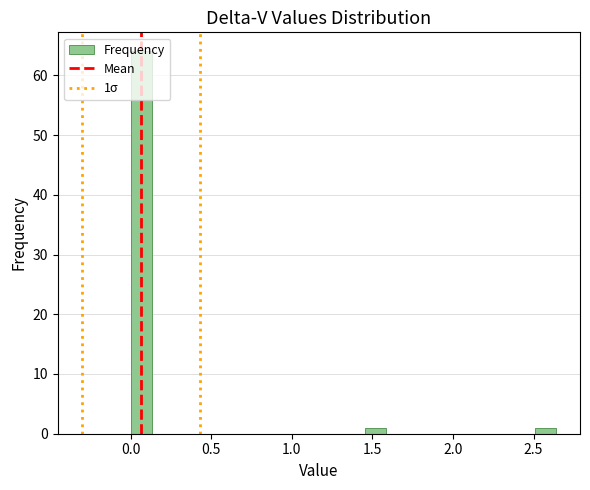

Around what value on the x-axis is the tallest bar? Give the approximate position of its centre, as read against the axis.

0.05